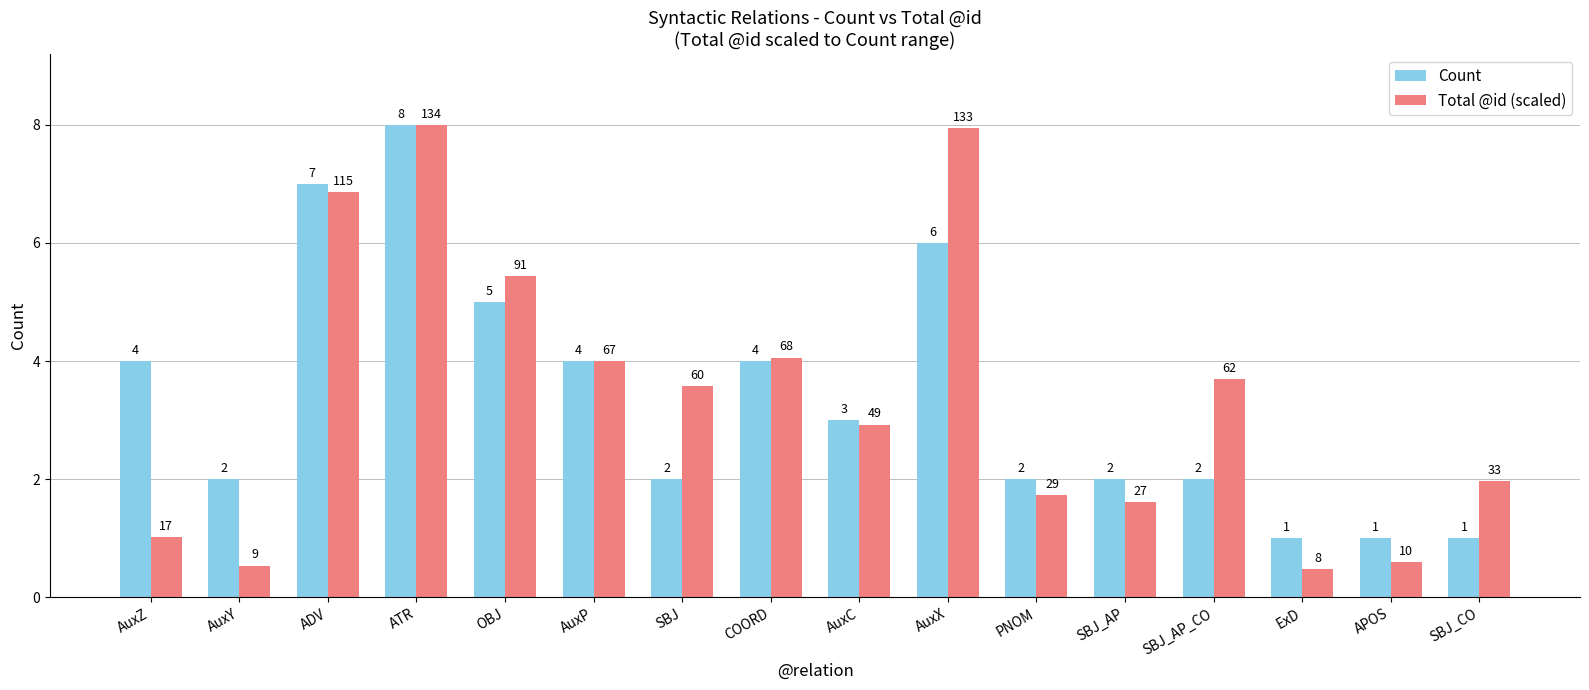

Which series has the widest spread of values?

Total @id (scaled)